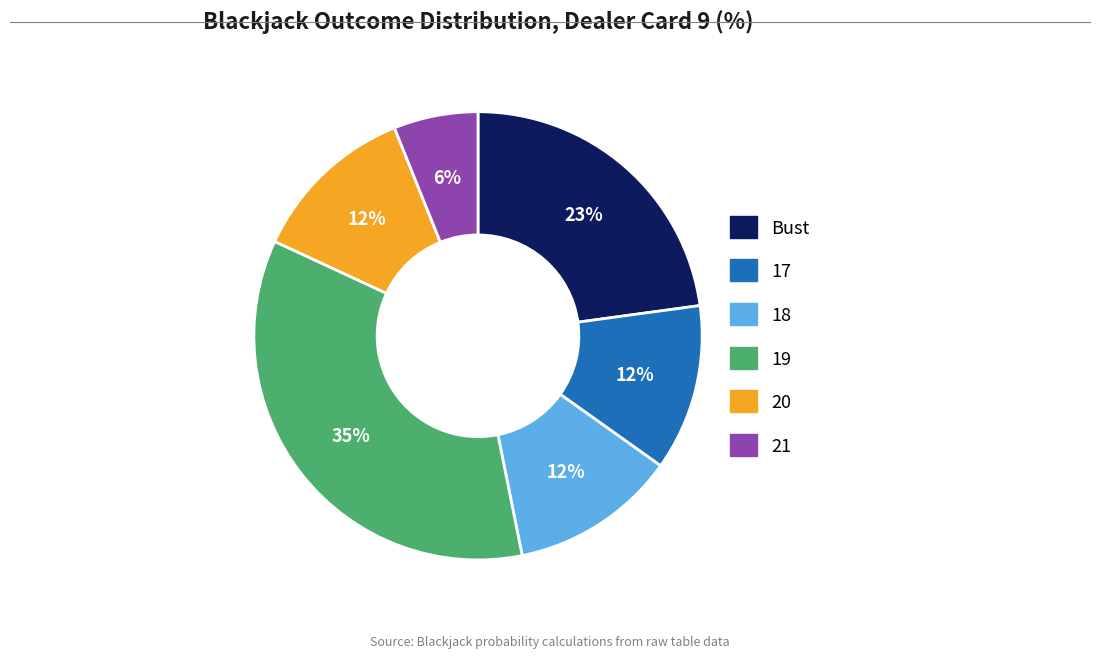

To the nearest percent, what is the combined percentage of 17 and Bust?

35%